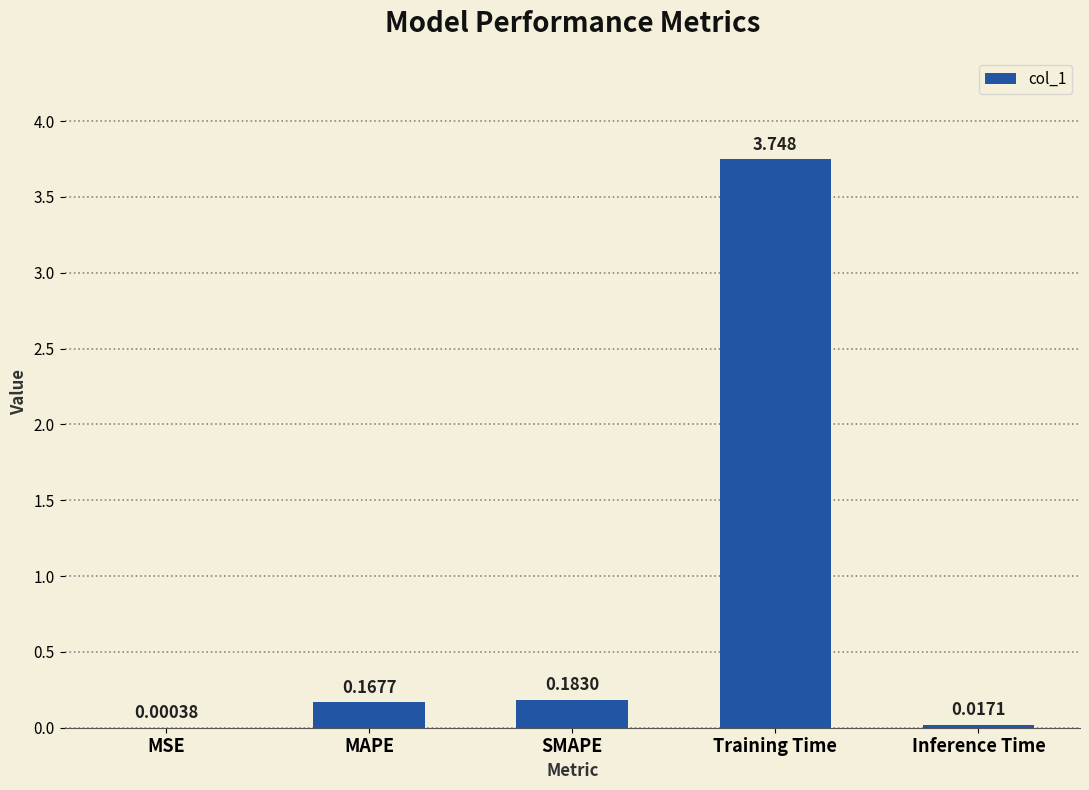

Are the bars grouped side by side (vs. stacked)?

No